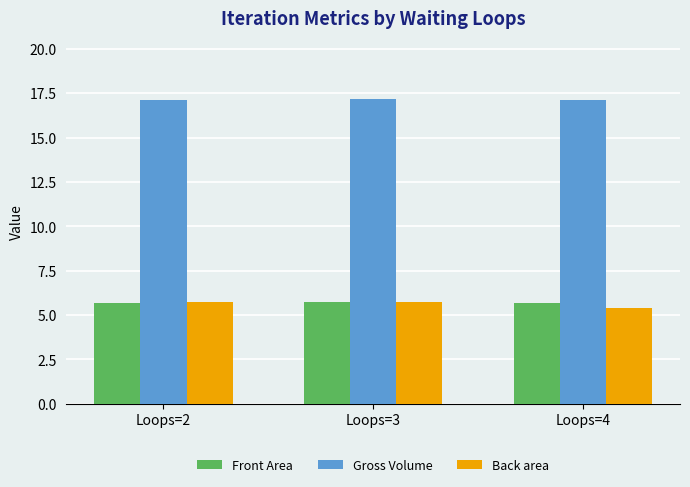

What is the maximum value for Front Area?

5.7